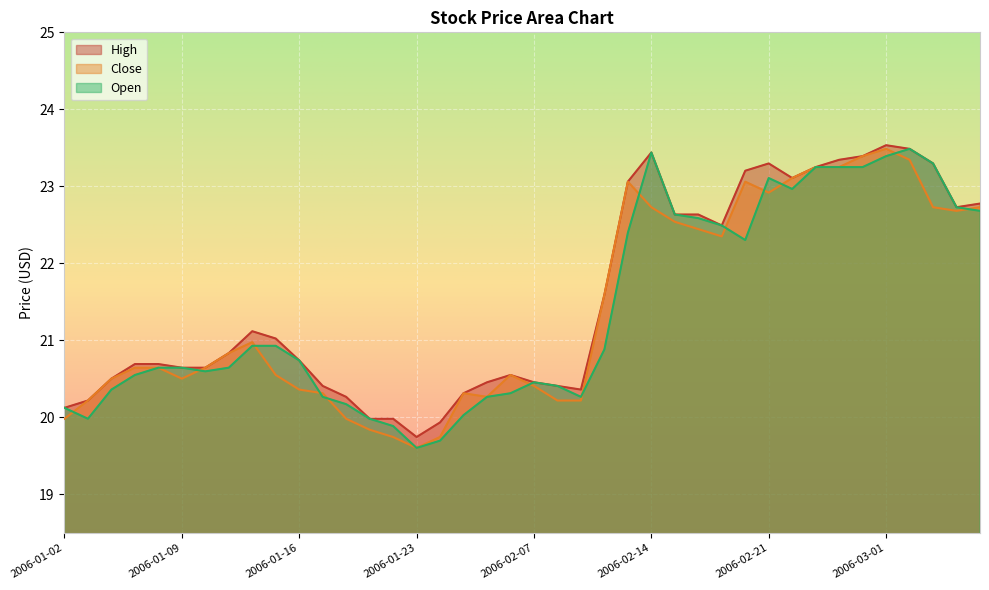

True or false: high and close cross at least once.

False